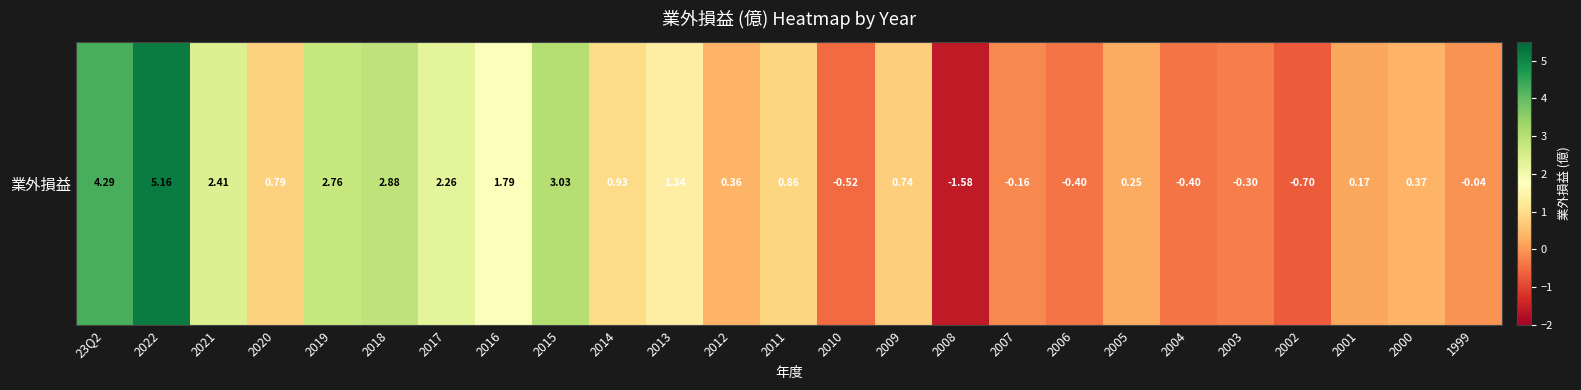

The value at 2011 is 1.1. True or false?

False